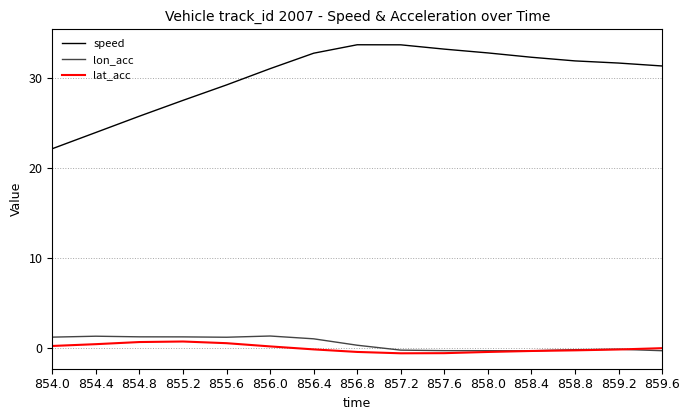

True or false: lon_acc has more than 0 interior local peaks.

True